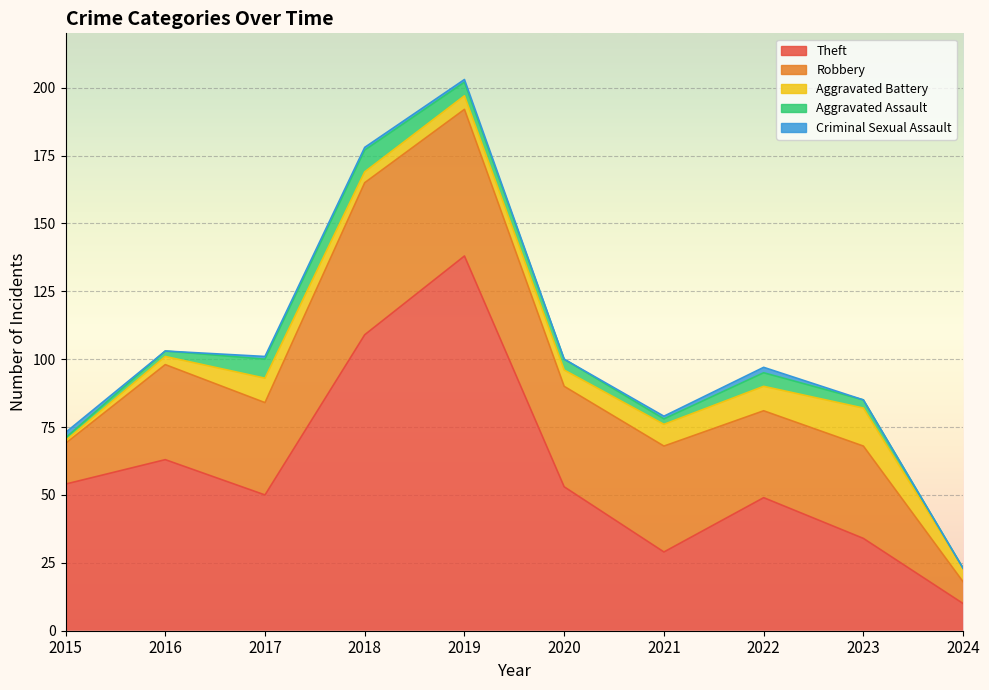

Which has a higher value, 2020 or 2015?

2015